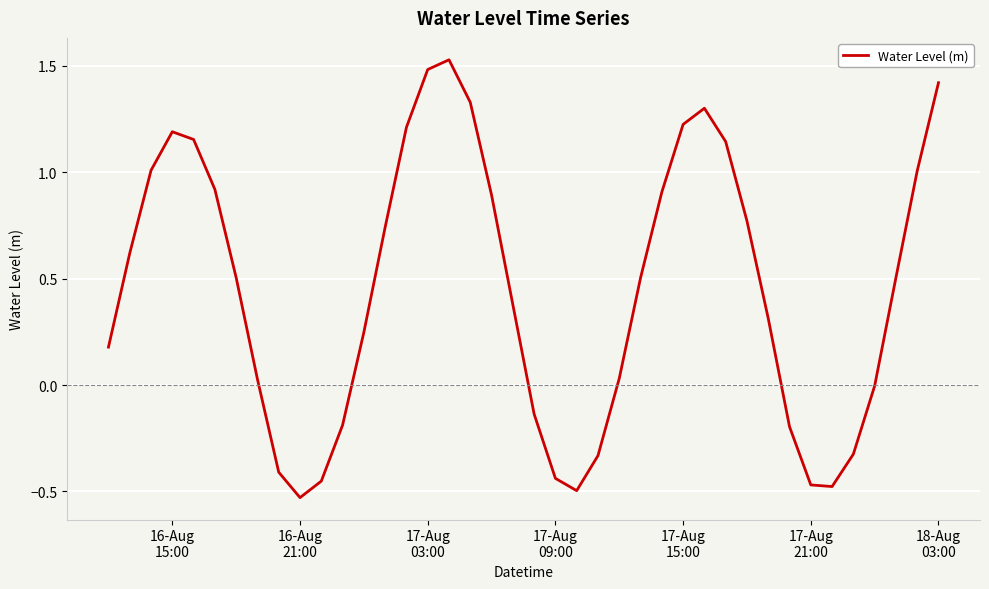

Is this an area chart (filled region under the line)?

No